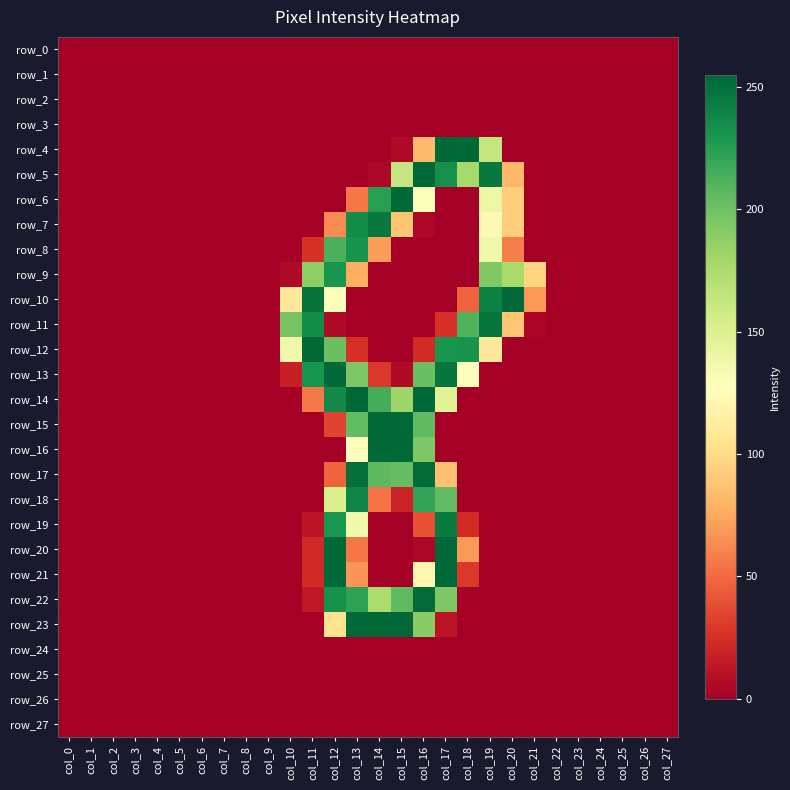

Read the row_15 value at col_14.

254